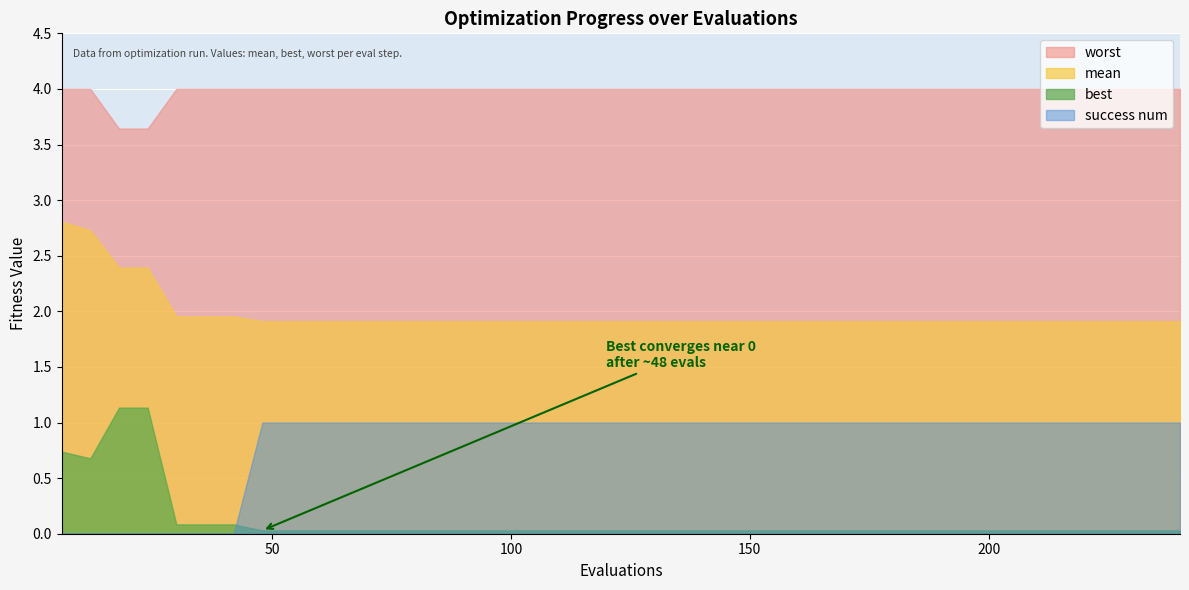

What is the difference between the maximum and minimum values in the worst series?

0.4